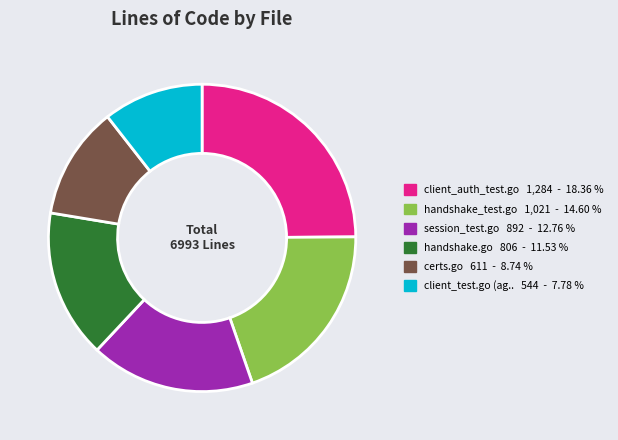

Does any single category account for the majority?

No